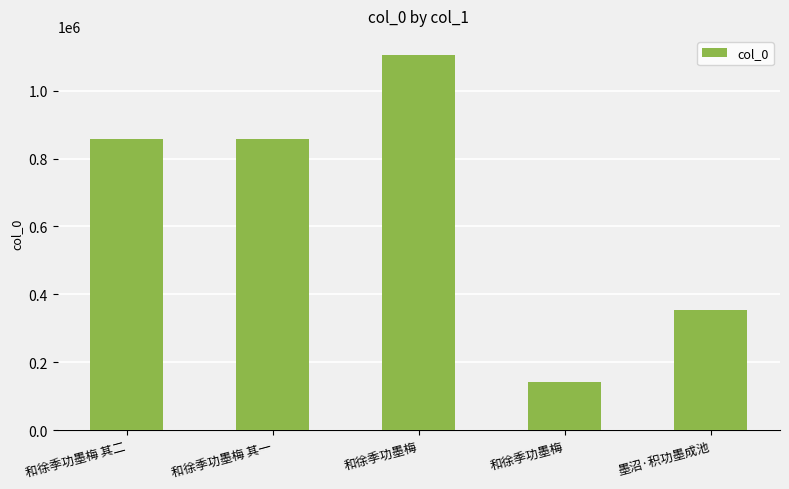

Is it true that the value at 和徐季功墨梅 其二 is 1230195?

False